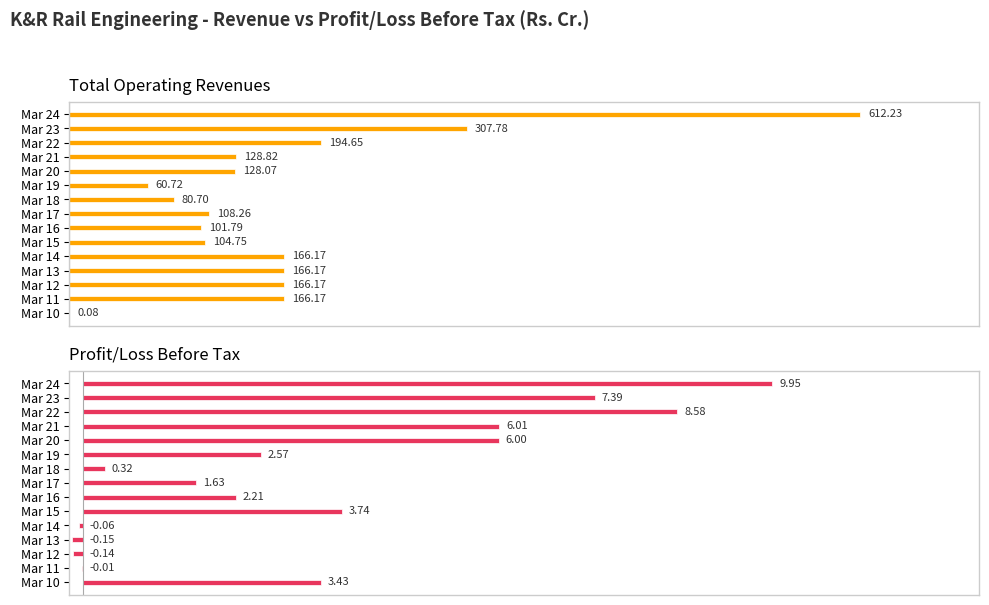

What is the sum of all Total Operating Revenues values?

2492.5